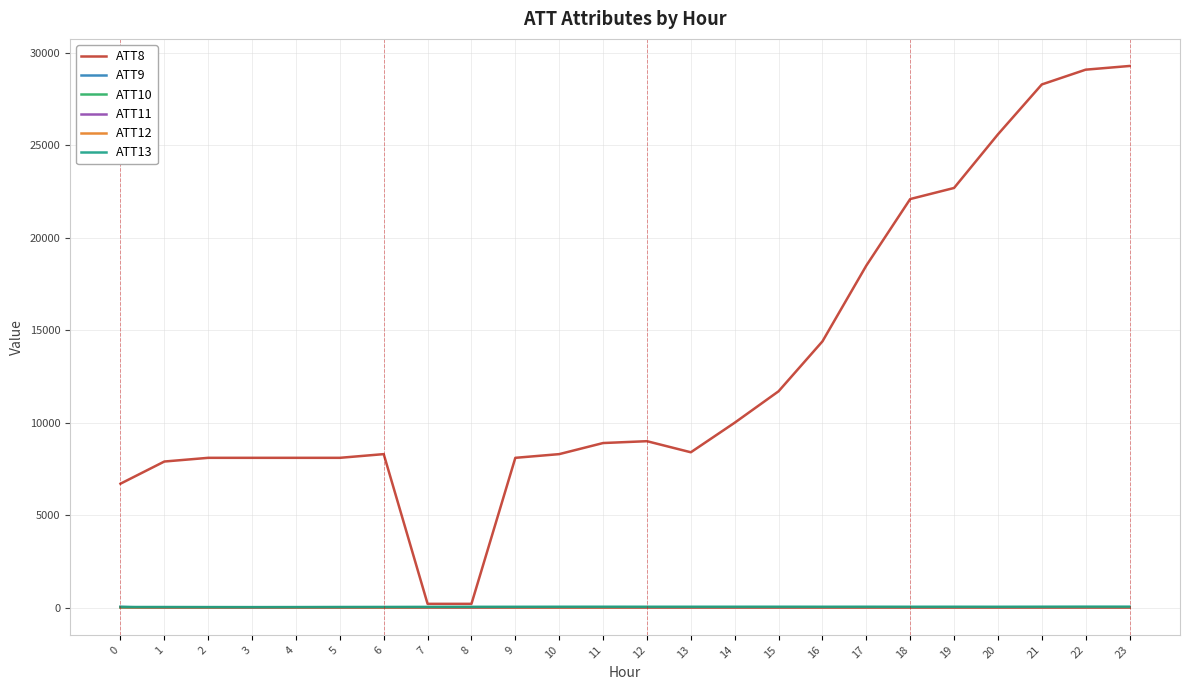

Which series has the widest spread of values?

ATT8